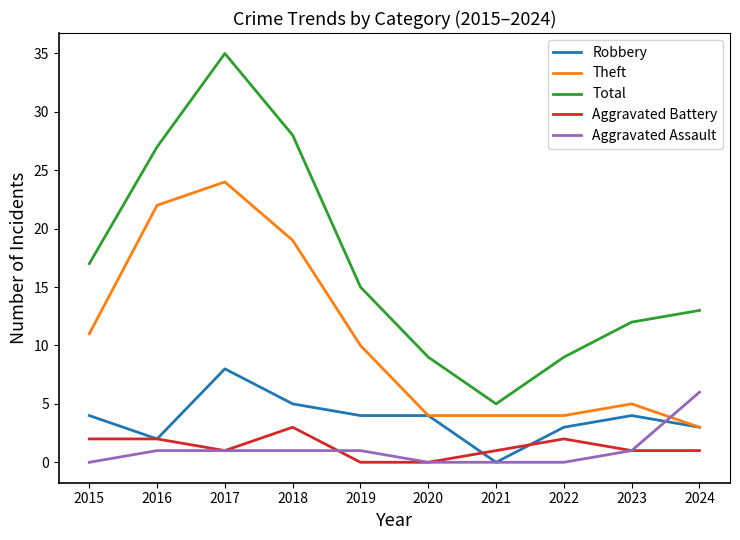

True or false: Theft and Total cross at least once.

False